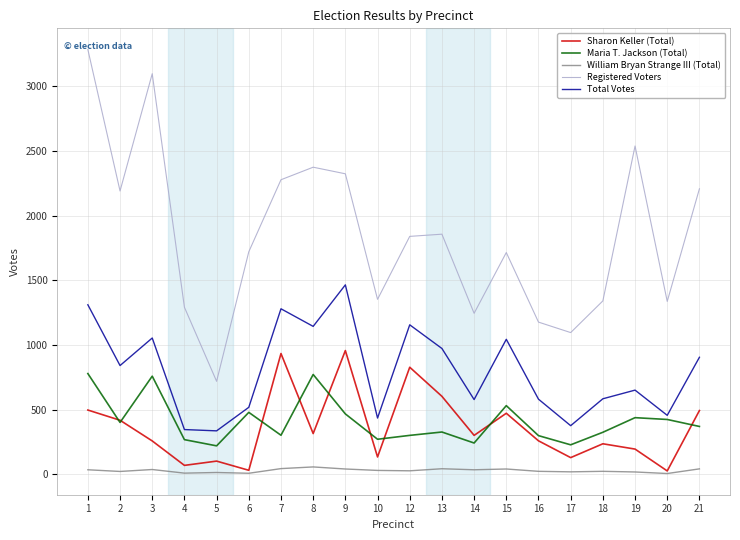

Which series has the largest total across all categories?

Registered Voters